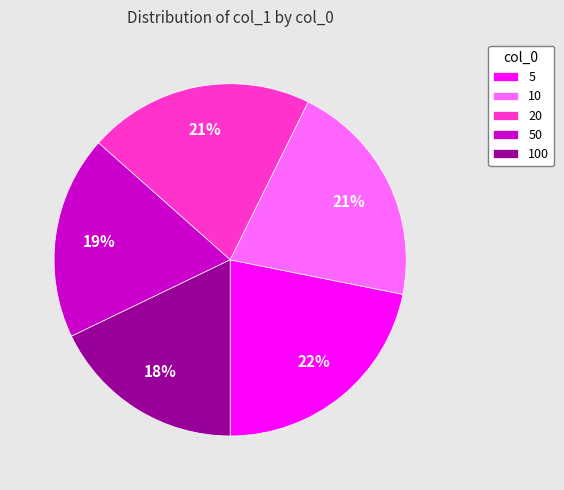

To the nearest percent, what percentage of the pie is 5?

22%